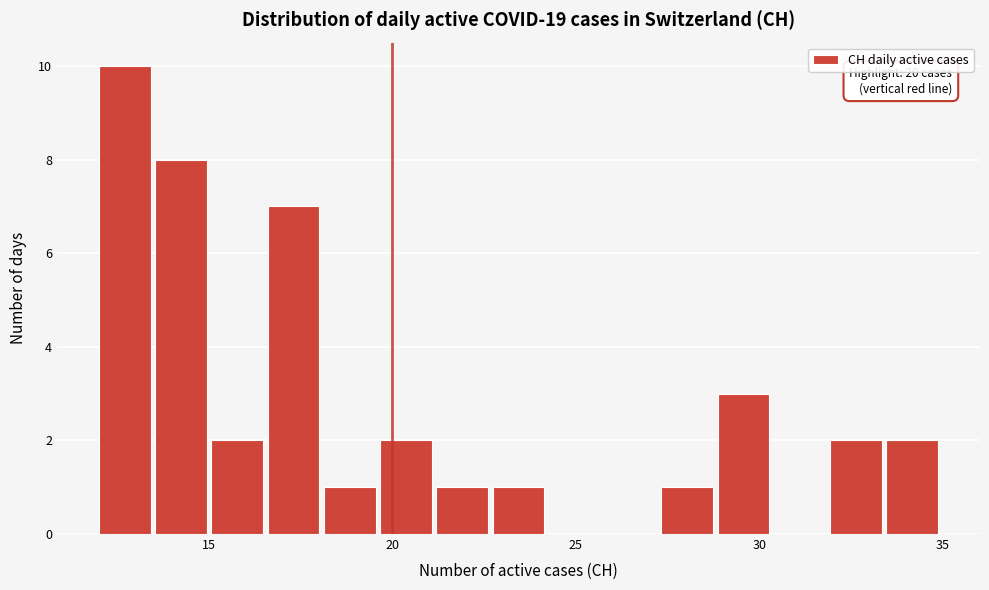

Around what value on the x-axis is the tallest bar? Give the approximate position of its centre, as read against the axis.

12.5